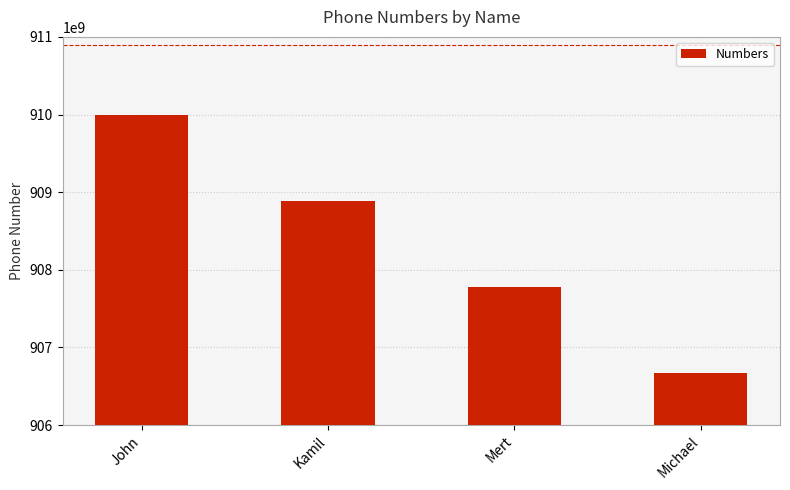

True or false: the data shows 1575264919765 at Michael.

False